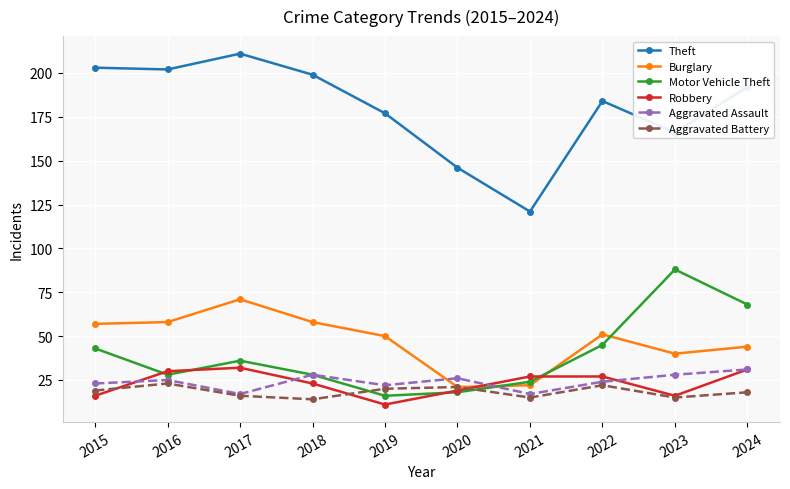

What are all the series names shown in the legend?

Theft, Burglary, Motor Vehicle Theft, Robbery, Aggravated Assault, Aggravated Battery